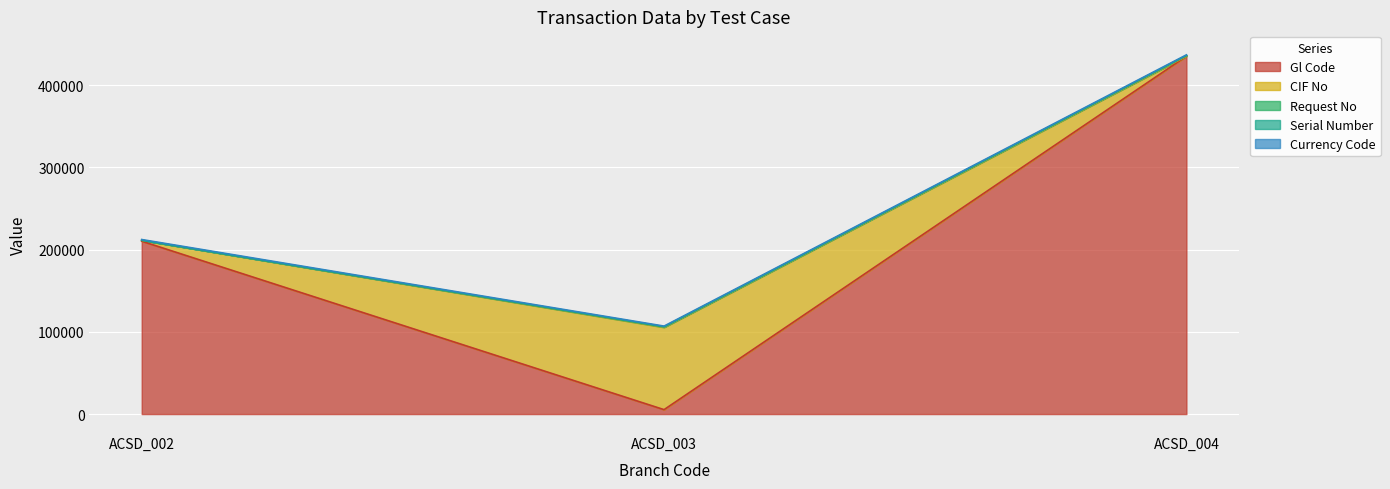

What is the value of the Gl Code point at the 1st from the left?

210210